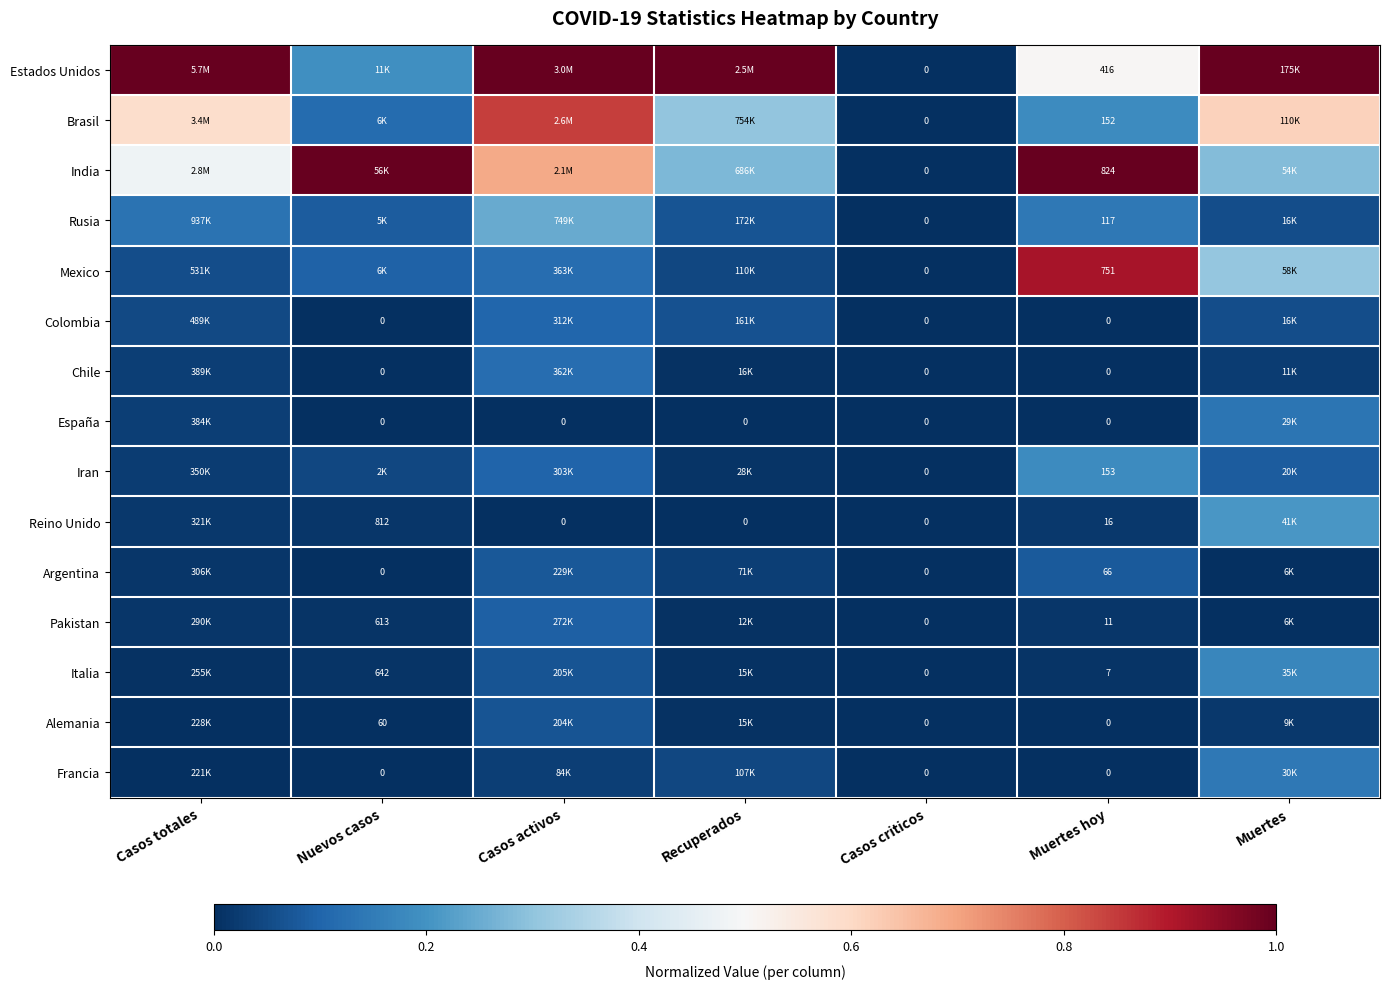

Which category has the highest value in the Iran series?

Muertes hoy